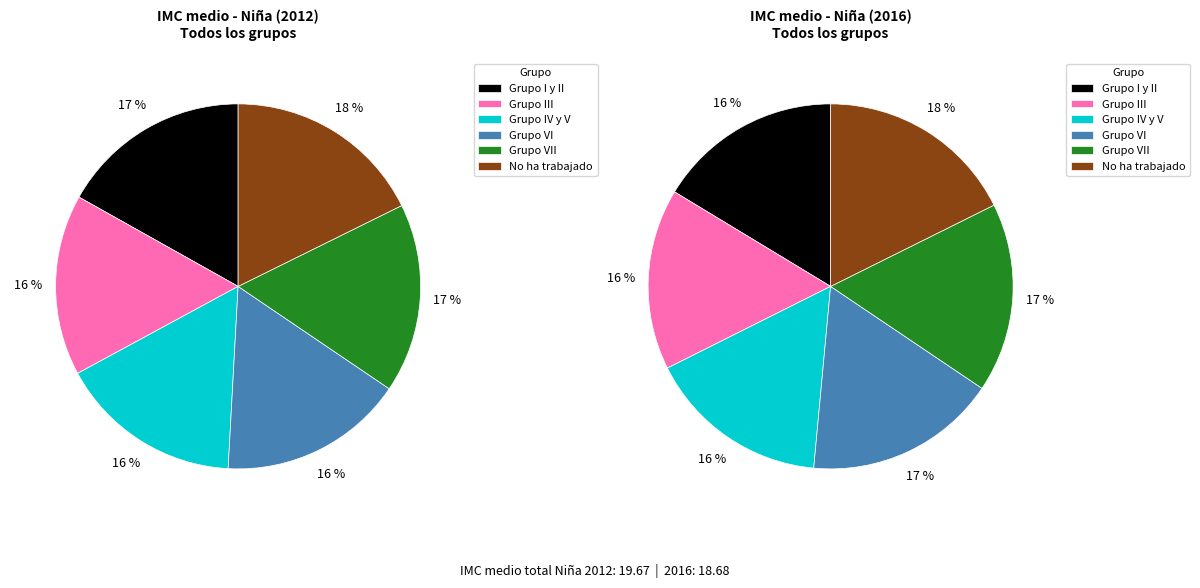

Rank the categories by value from highest to lowest.

No ha trabajado, Grupo I y II, Grupo VII, Grupo VI, Grupo IV y V, Grupo III